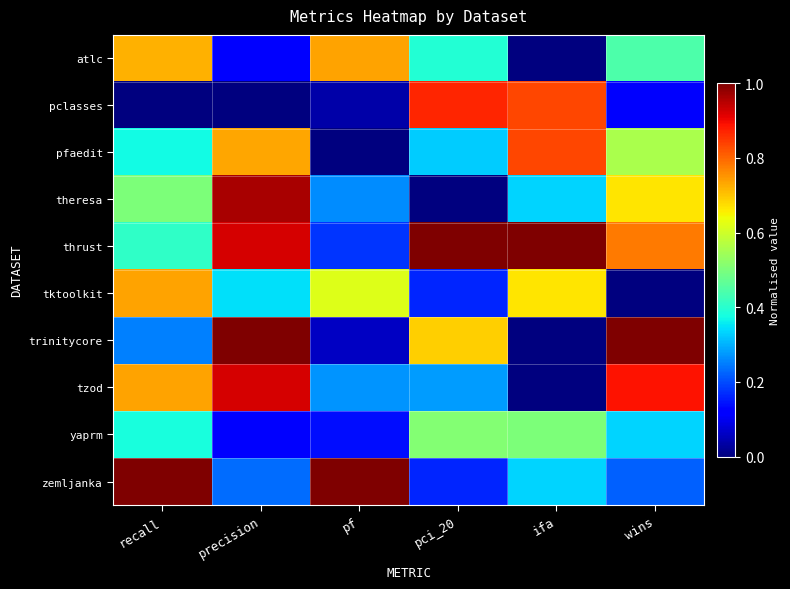

Between precision and ifa, which is larger?

precision